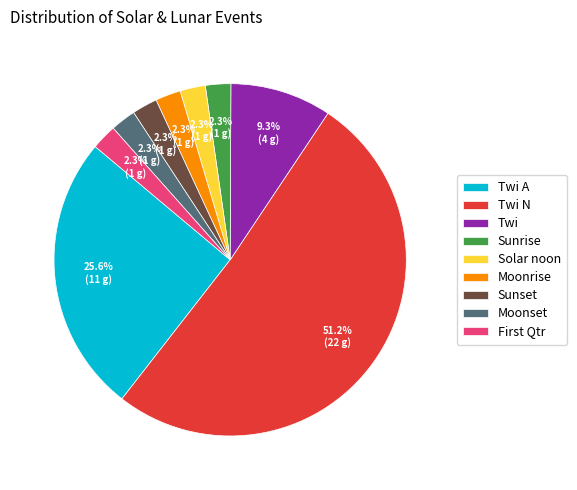

Is it true that Solar noon is 2% of the pie?

True